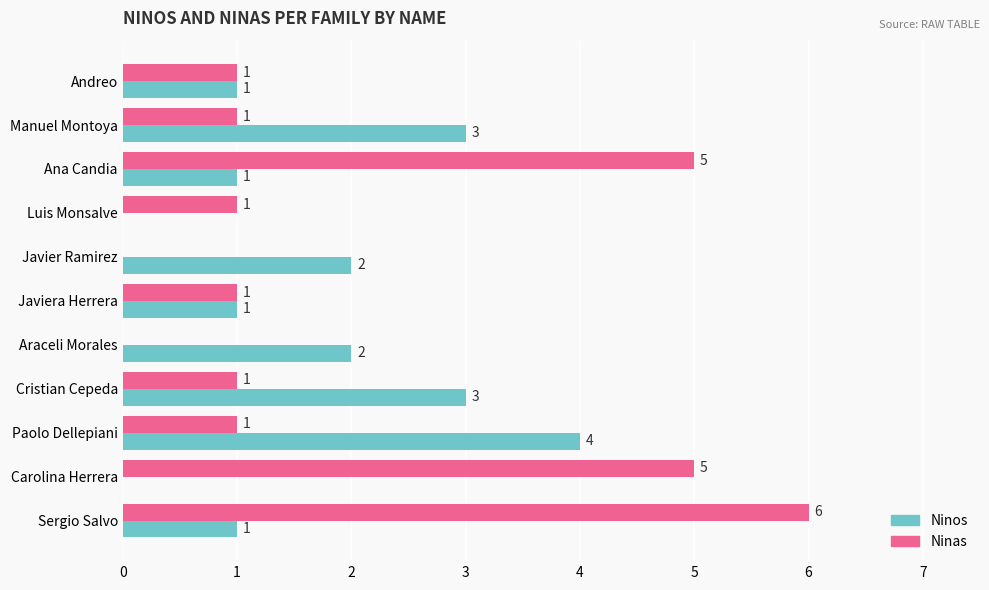

Is the value of Ninos at Cristian Cepeda greater than the value of Ninas at Javiera Herrera?

Yes